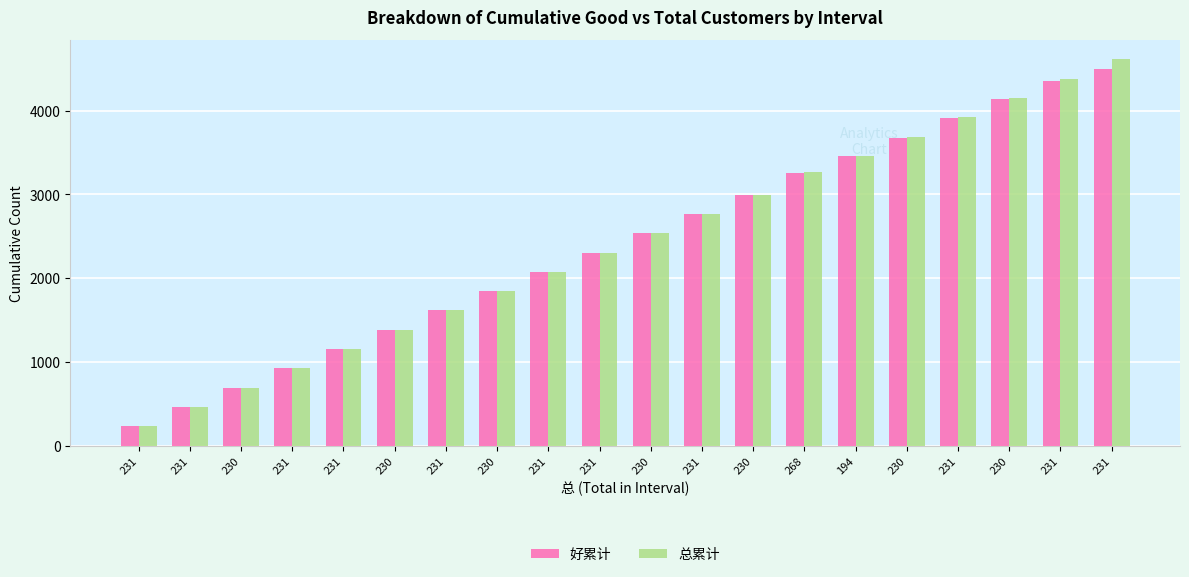

How many data points in 好累计 are less than 2537?

10